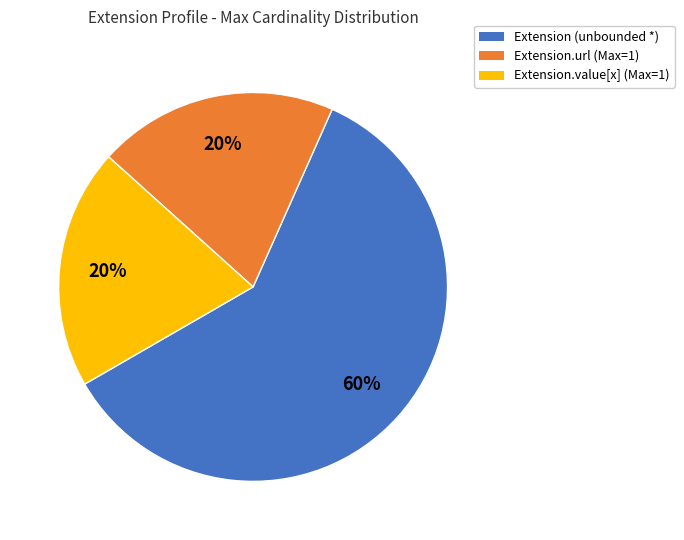

Between Extension (unbounded *) and Extension.value[x] (Max=1), which is larger?

Extension (unbounded *)